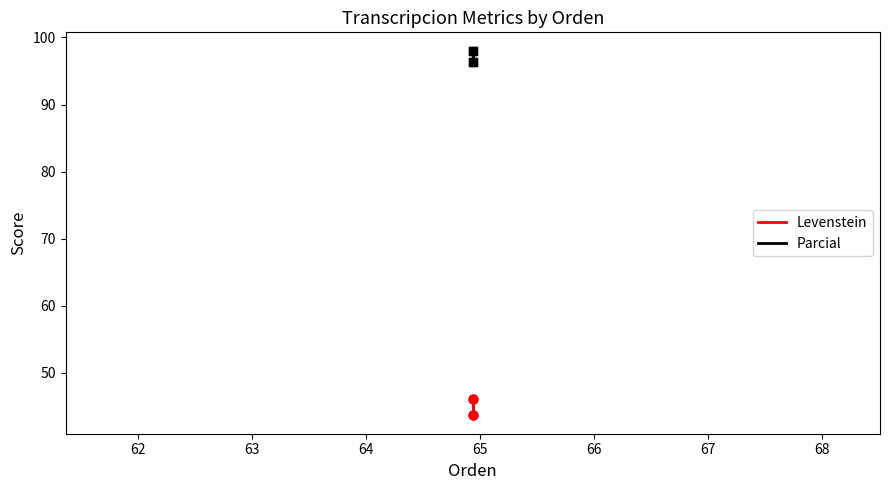

Which series reaches the maximum Y coordinate?

Parcial